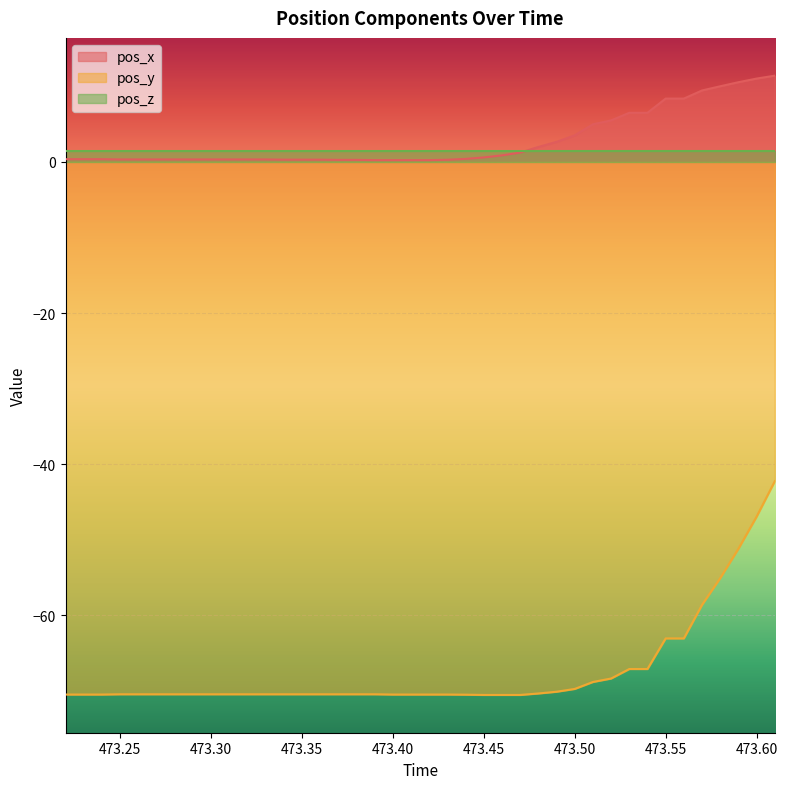

What is the total value across all series at 473.52?

-62.9